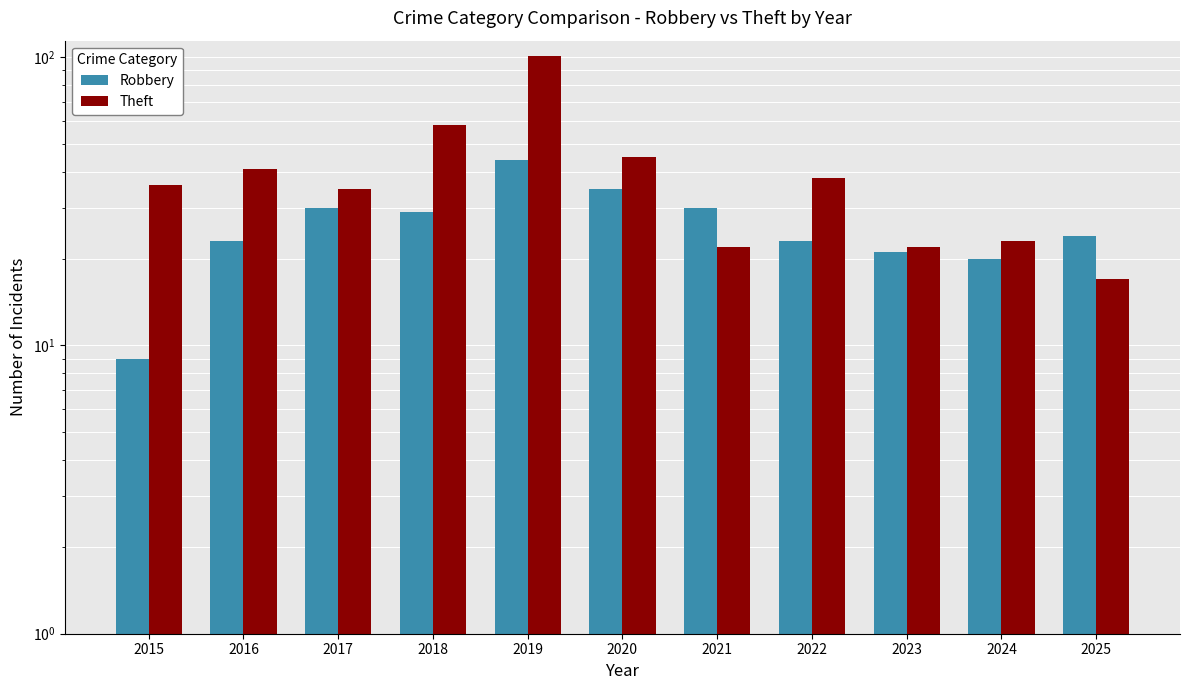

What is the approximate value of Robbery at 2016, to the nearest 10?

20